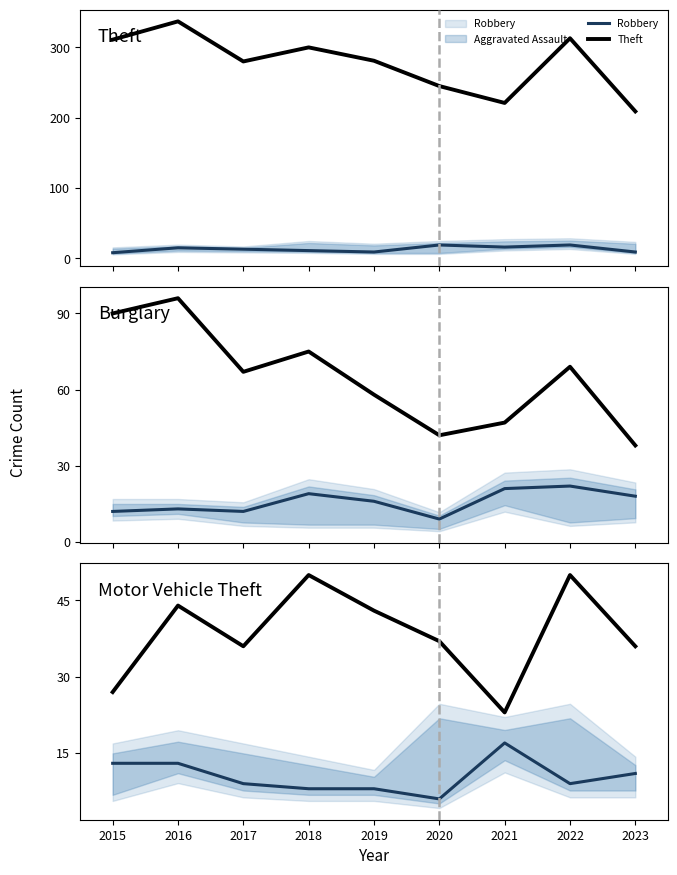

Read the Burglary value at 2017, to the nearest 5.

65